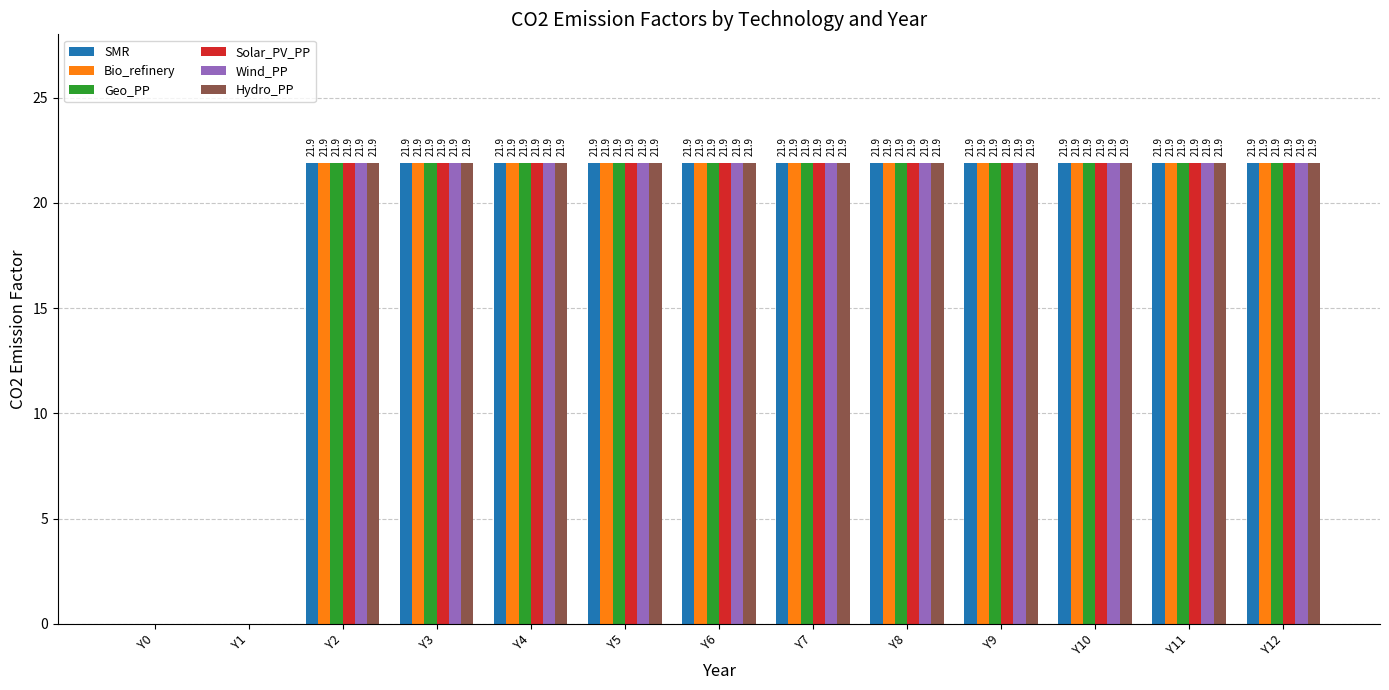

Is the value of SMR at Y5 greater than the value of Bio_refinery at Y0?

Yes